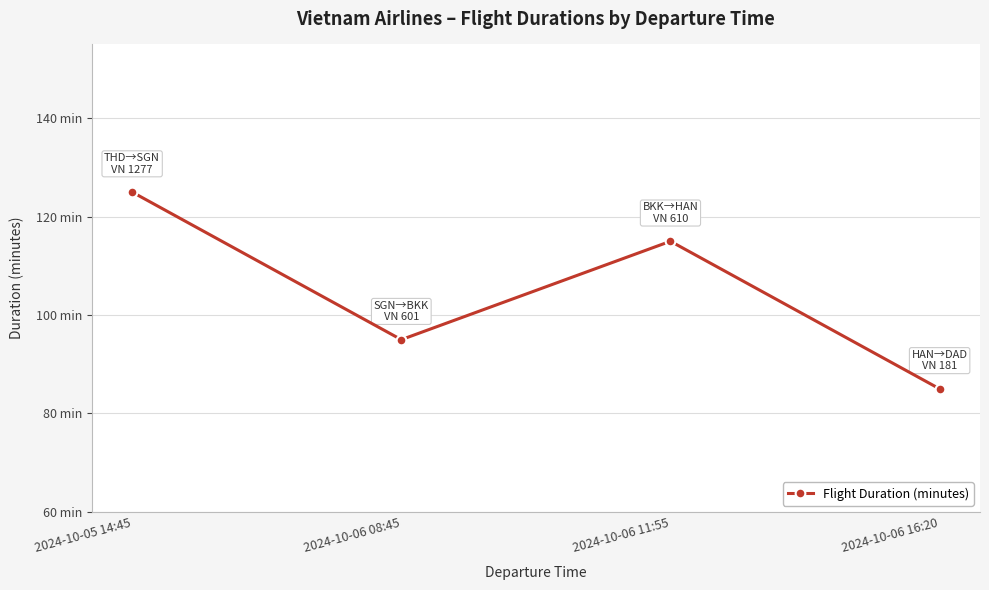

True or false: the data has more than 2 interior local peaks.

False